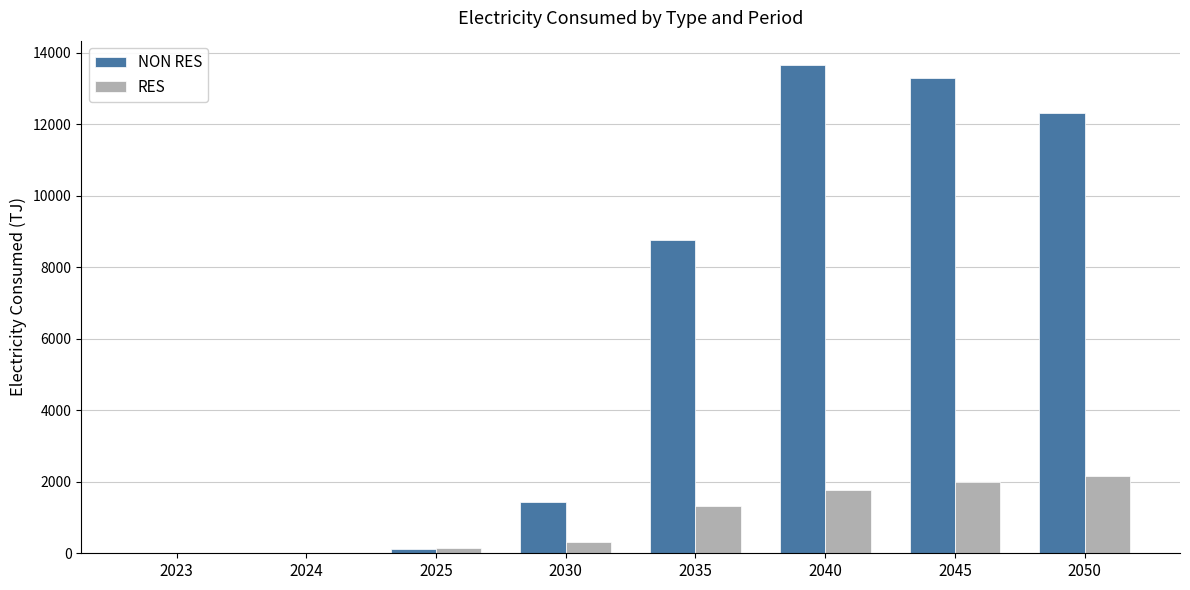

How many distinct data groups are displayed?

2